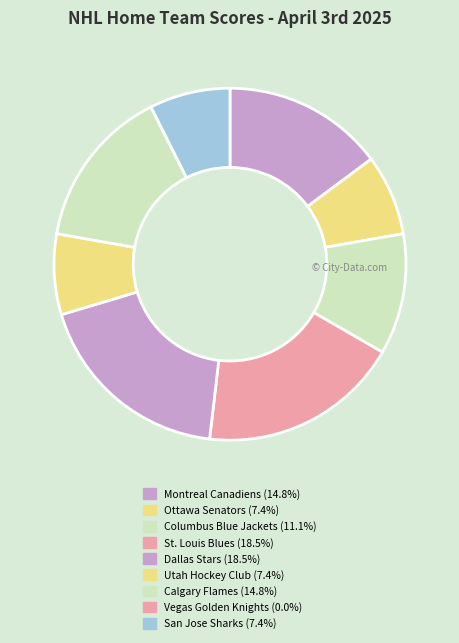

True or false: Columbus Blue Jackets accounts for 19% of the total.

False